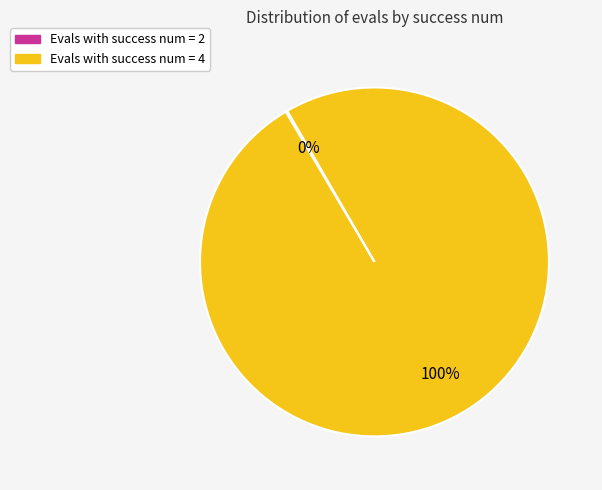

To the nearest percent, what is the average slice percentage?

50%